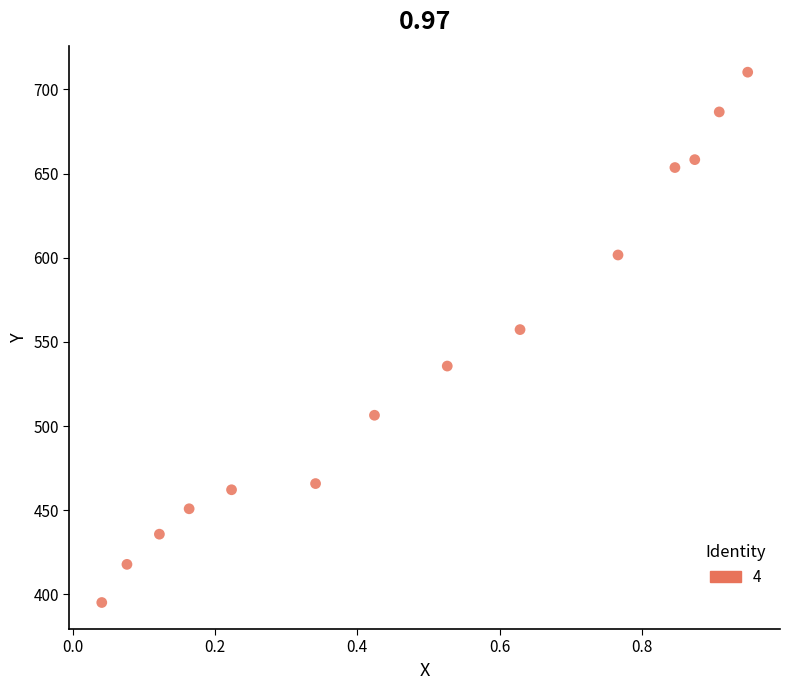

What Y value in the scatter plot is closest to 552?

557.3